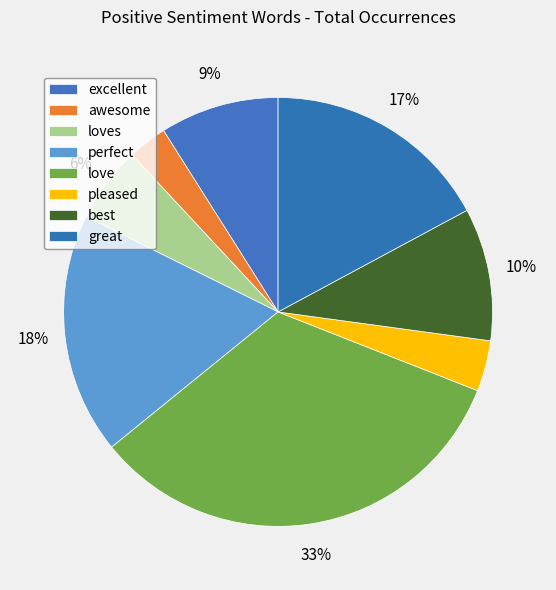

What portion of the pie excludes great?

82.9%